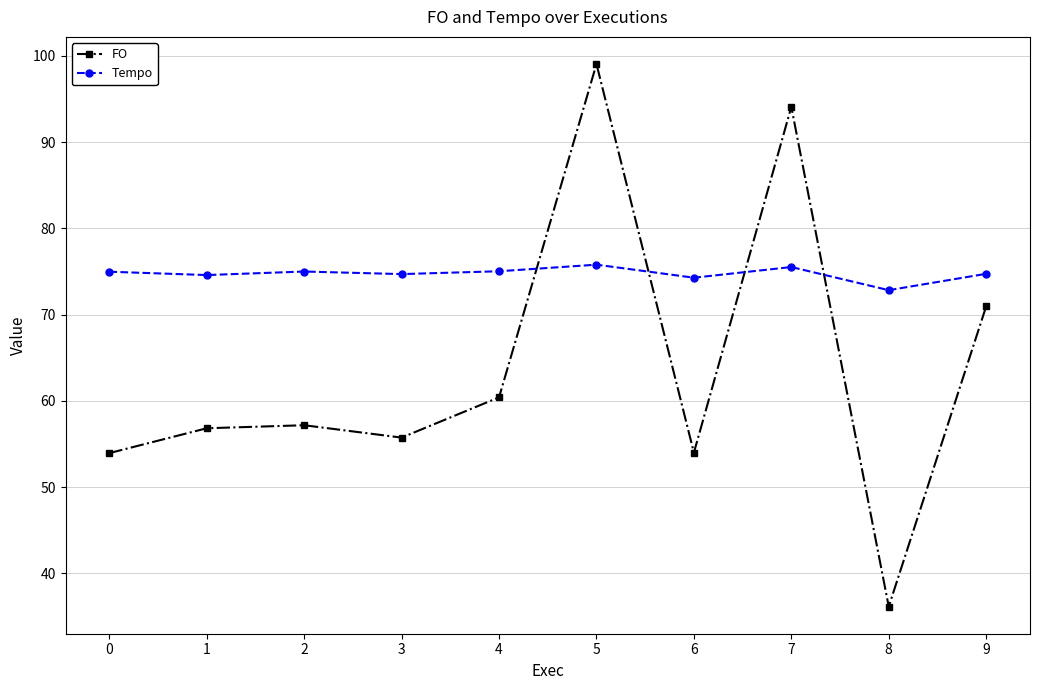

What is the highest value of the Tempo series?

75.8